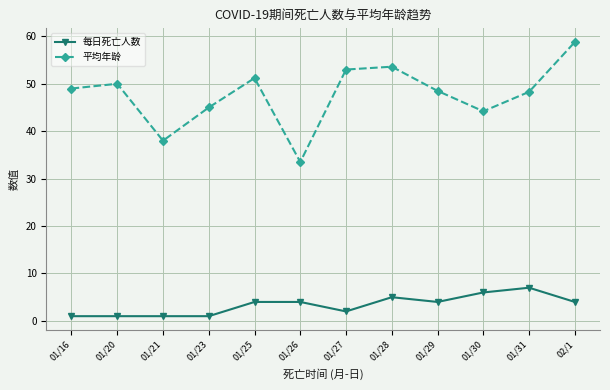

What is the total value across all series at 01/27?

55.0